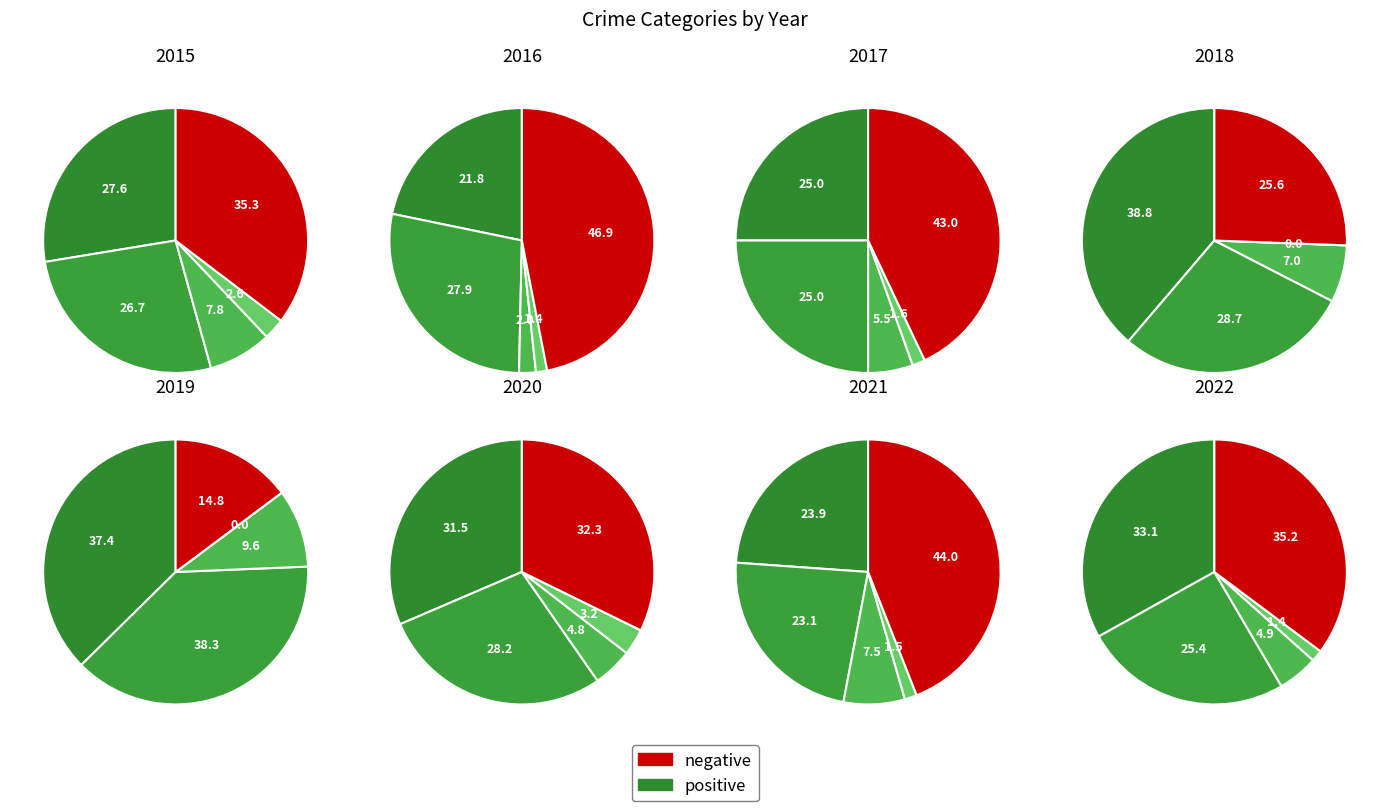

Does Robbery account for over 50% of the chart?

No